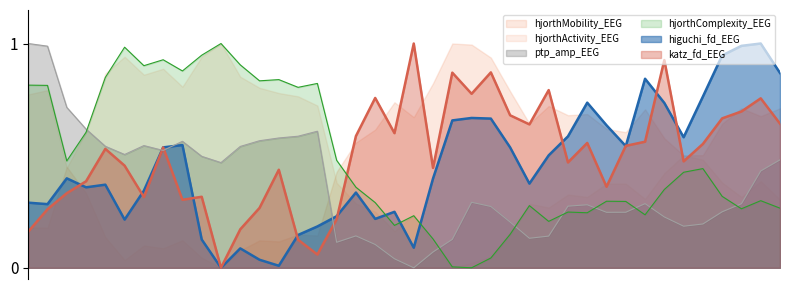

True or false: hjorthActivity_EEG has more than 0 points higher than both neighbors.

True